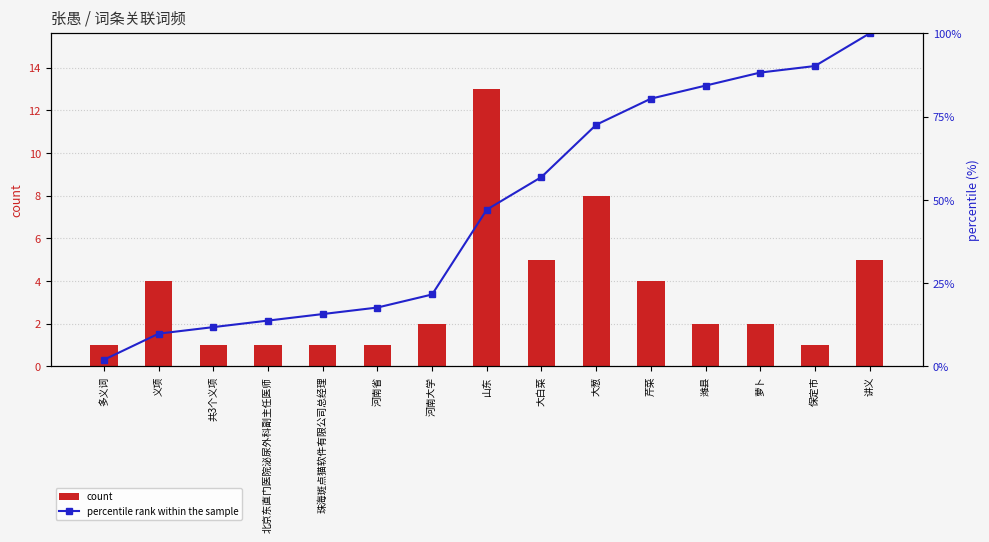

At which label does percentile rank within the sample reach its peak?

讲义